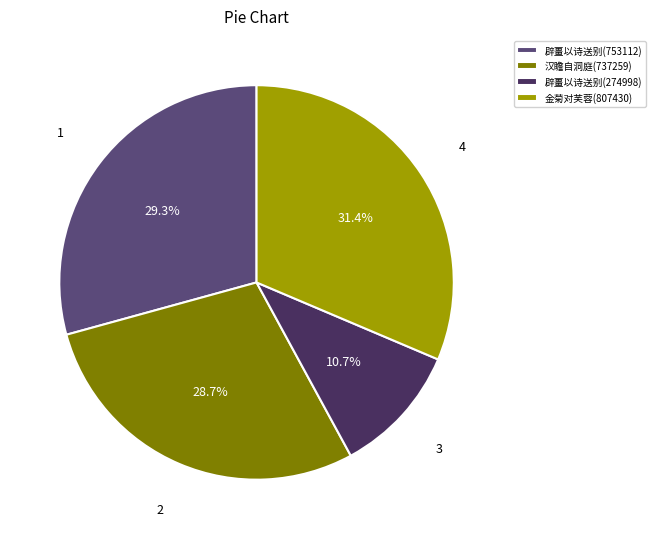

Is there a majority slice in this chart?

No